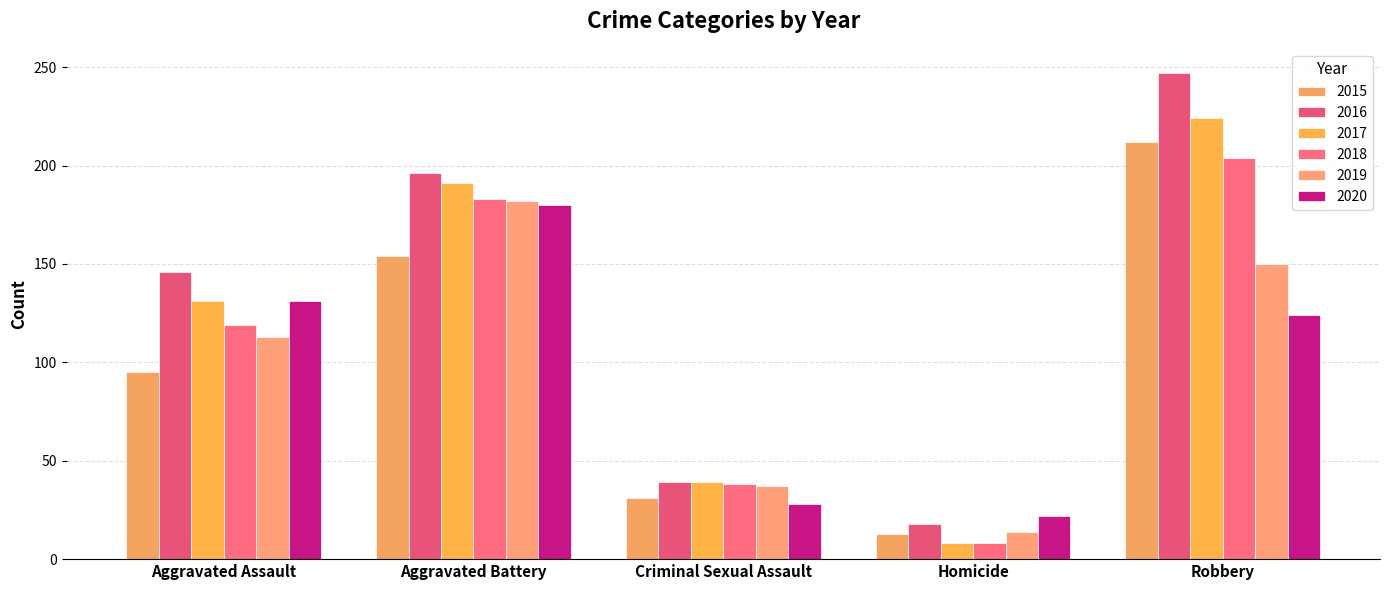

Is it true that 2020 equals 180 at Aggravated Battery?

True